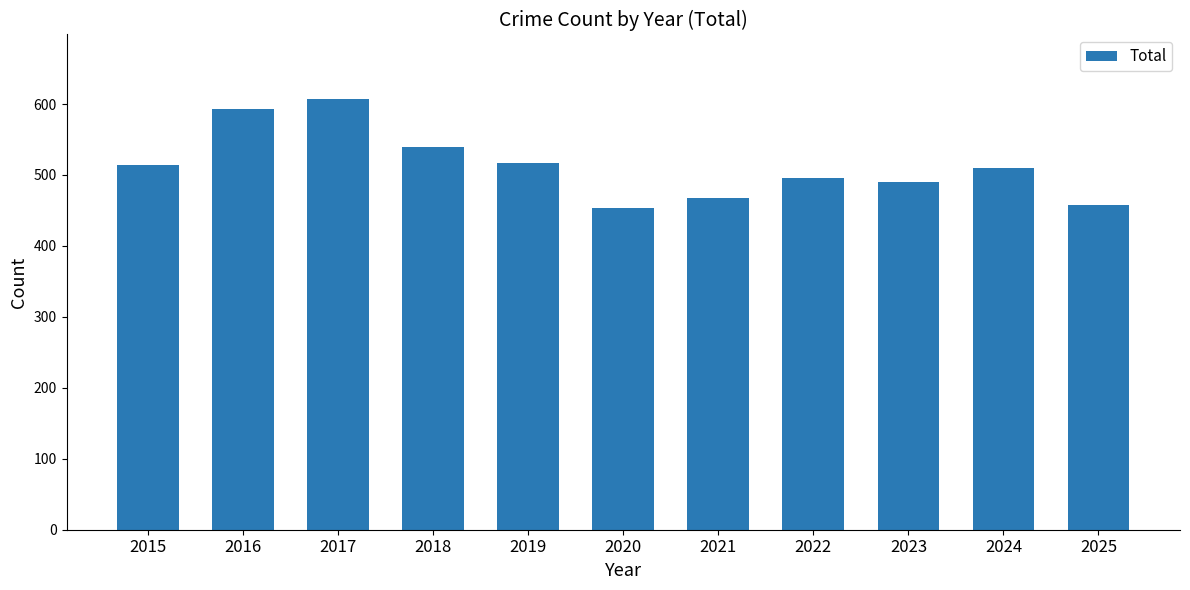

True or false: the data shows 331 at 2019.

False